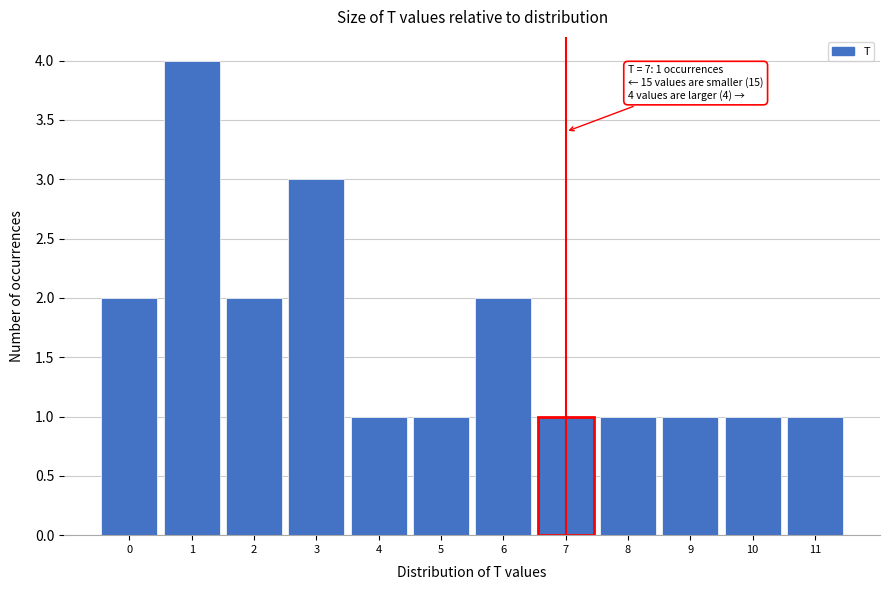

Reading right to left, extract all data points from this chart.

1	1	1	1	1	2	1	1	3	2	4	2